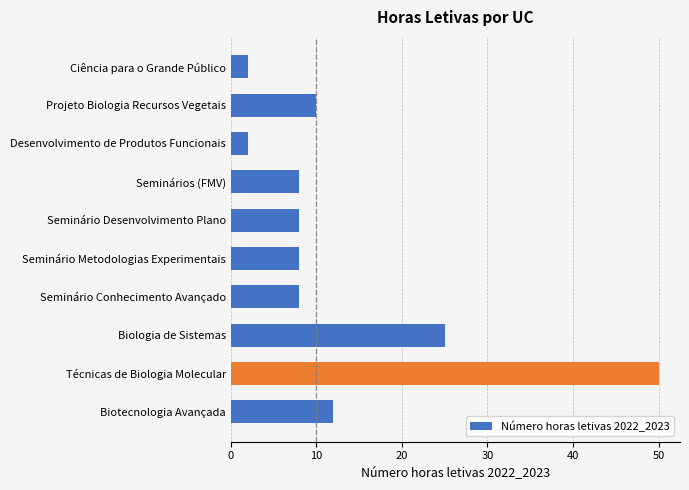

At which label is the value closest to 26?

Biologia de Sistemas